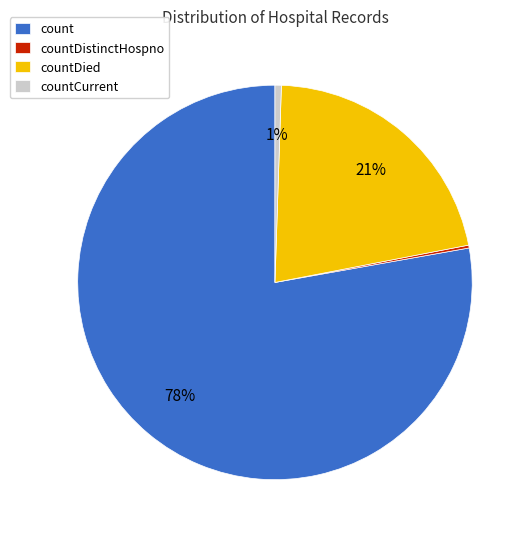

To the nearest percent, what is the combined percentage of count and countDied?

99%